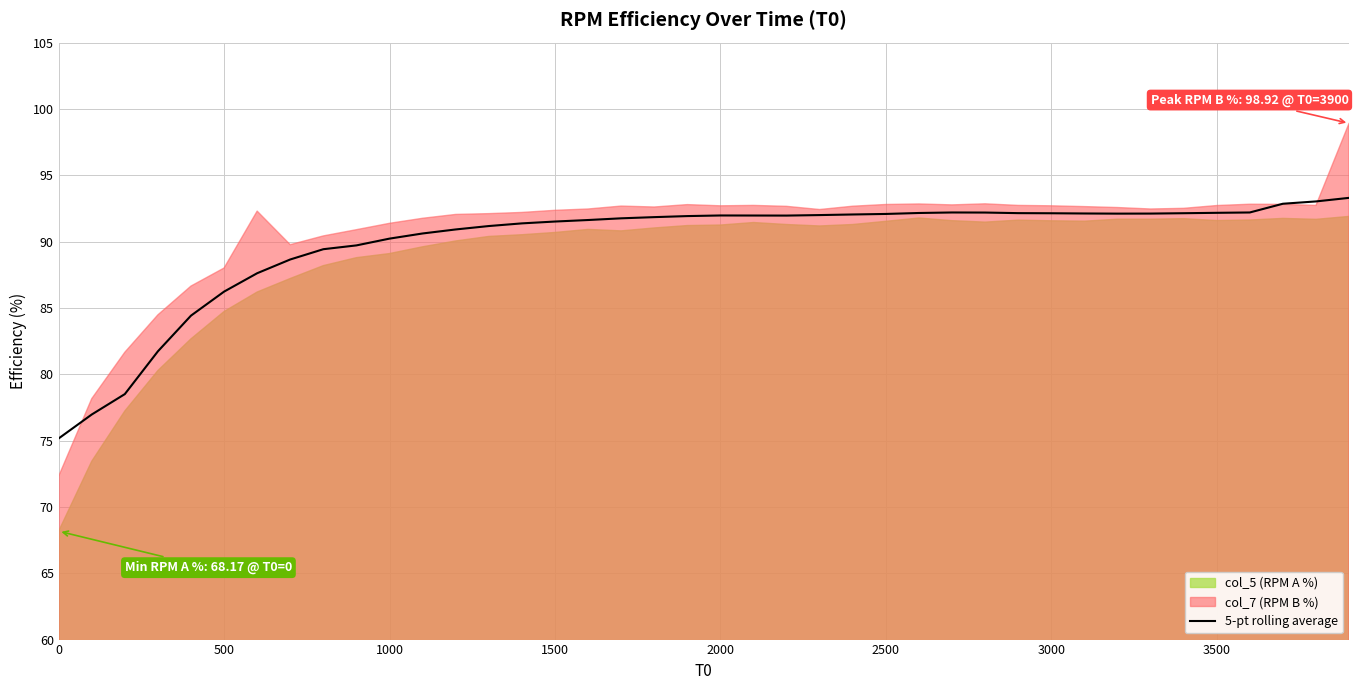

What is the minimum value for 5-pt rolling average?

75.2